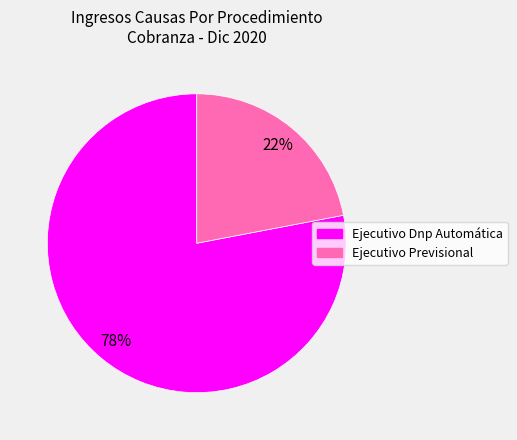

Combined, do Ejecutivo Previsional and Ejecutivo Dnp Automática account for over 50%?

Yes